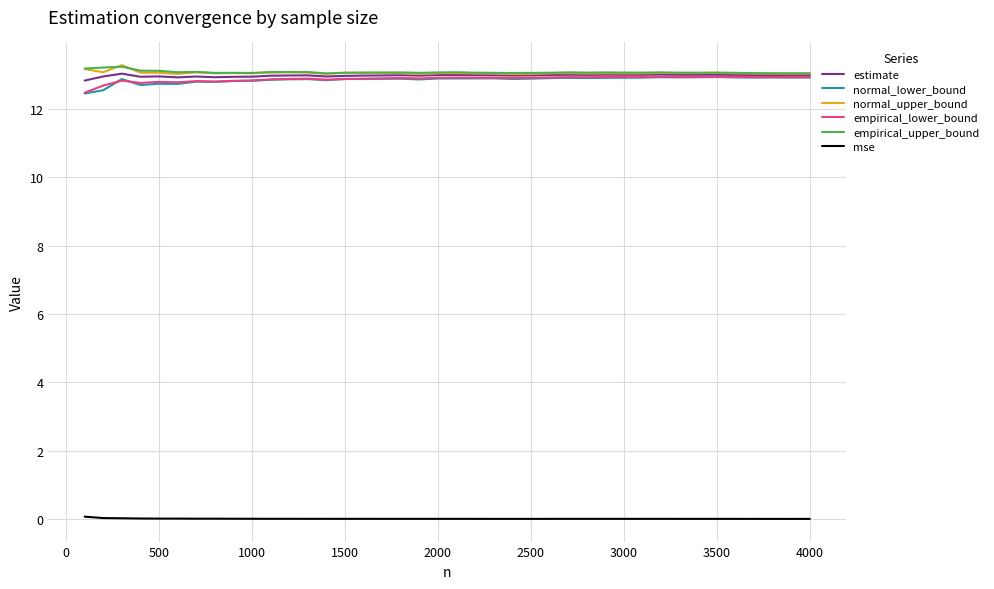

True or false: empirical_lower_bound and mse cross at least once.

False